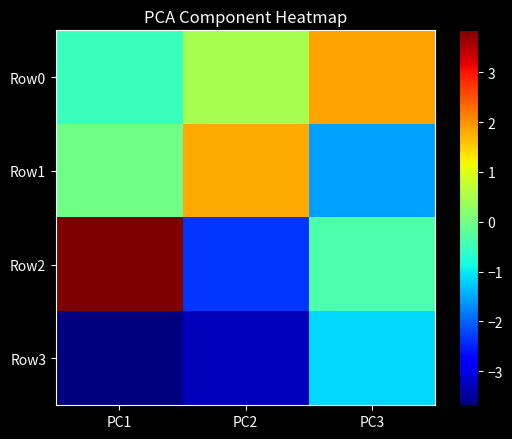

What is the spread (max minus min) of values at PC2?

5.1